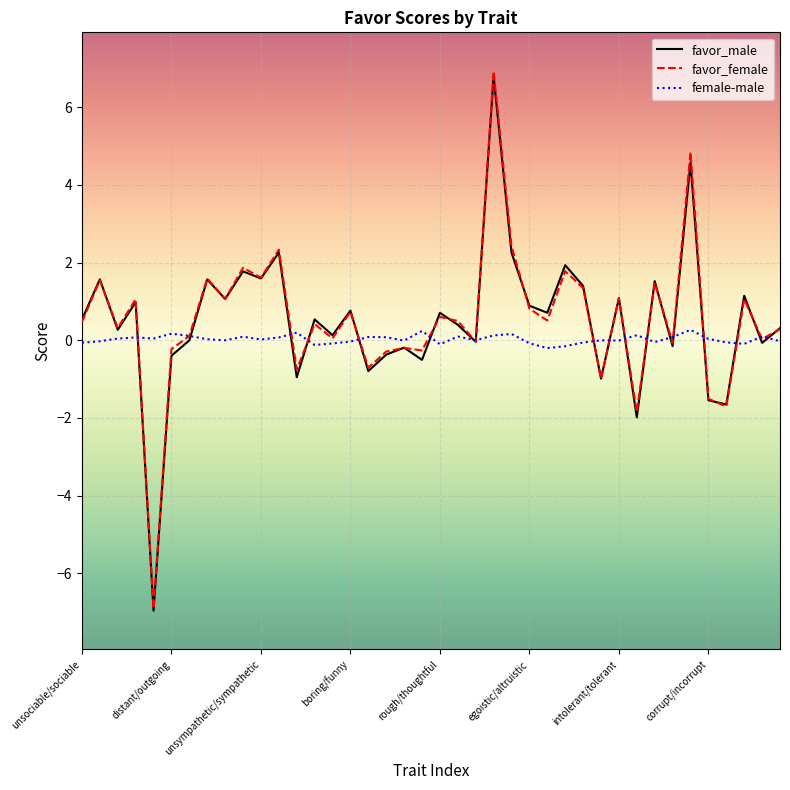

Which series has the largest range (max minus min)?

favor_female